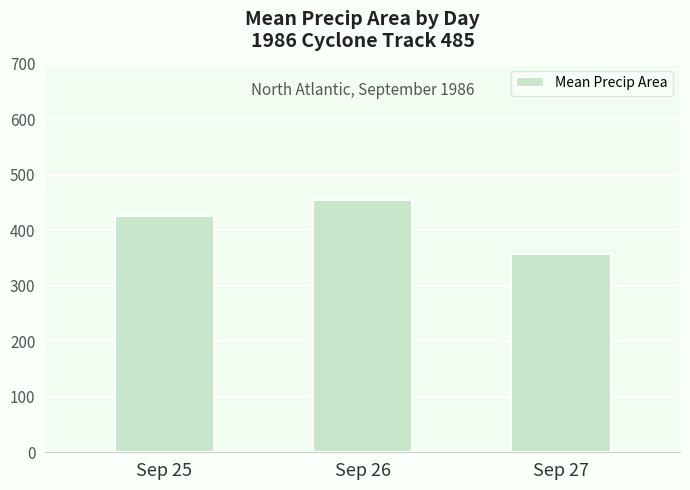

Count the number of data series in this chart.

1